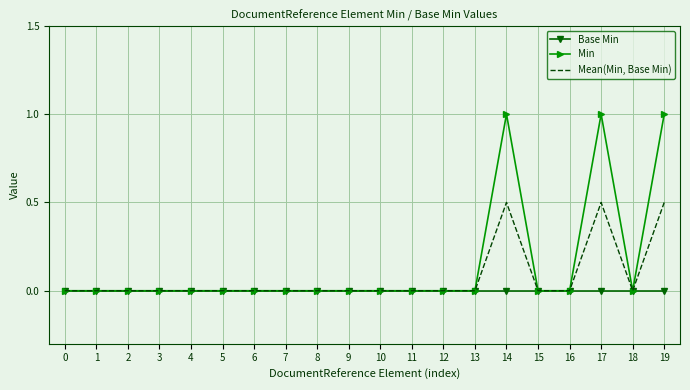

Rank the series by their average value, from highest to lowest.

Min, Mean(Min, Base Min), Base Min